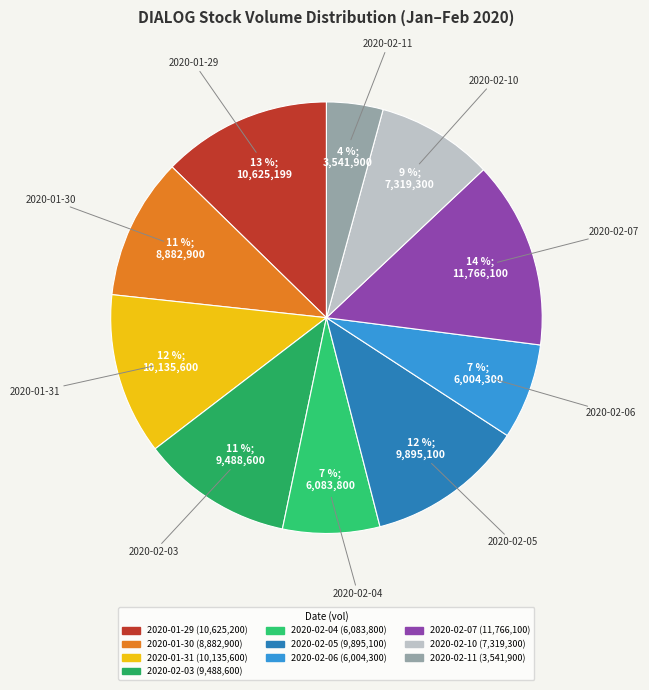

To the nearest percent, what portion does 2020-02-11 represent?

4%